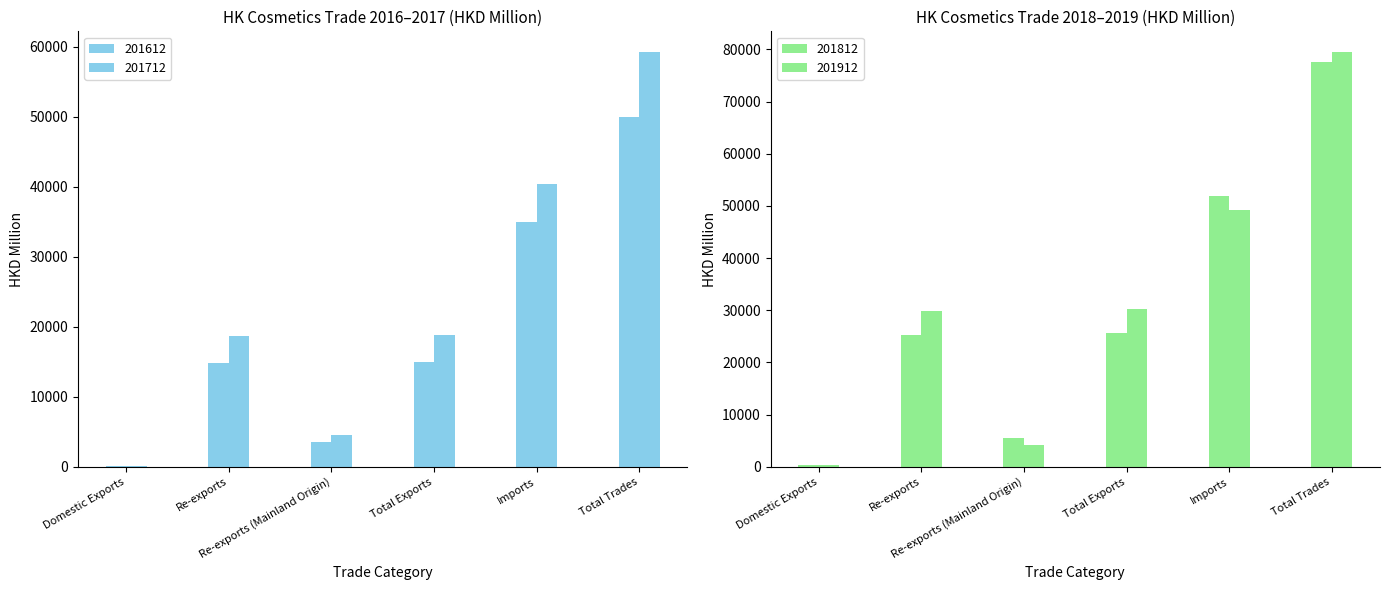

What is the label of the 5th bar from the left?

Imports